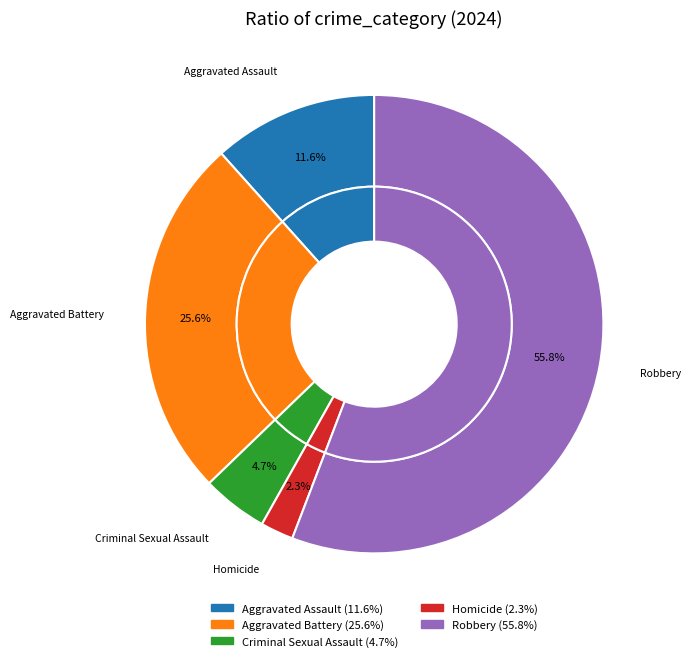

To the nearest percent, what is the average slice percentage?

20%